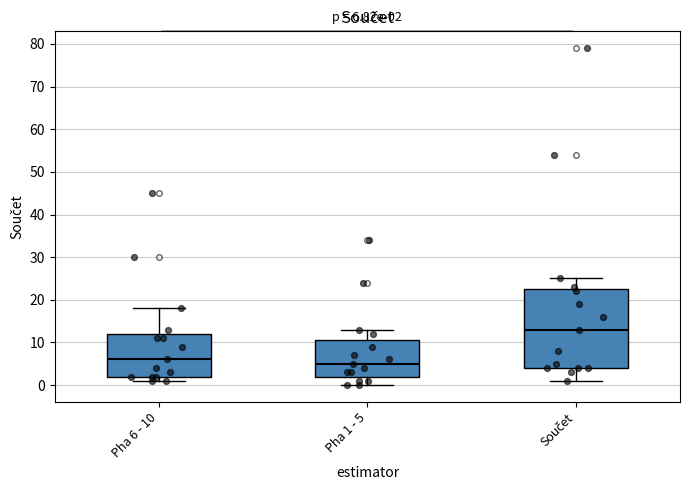

Comparing the boxes themselves (not the whiskers), which one is the tallest?

Součet